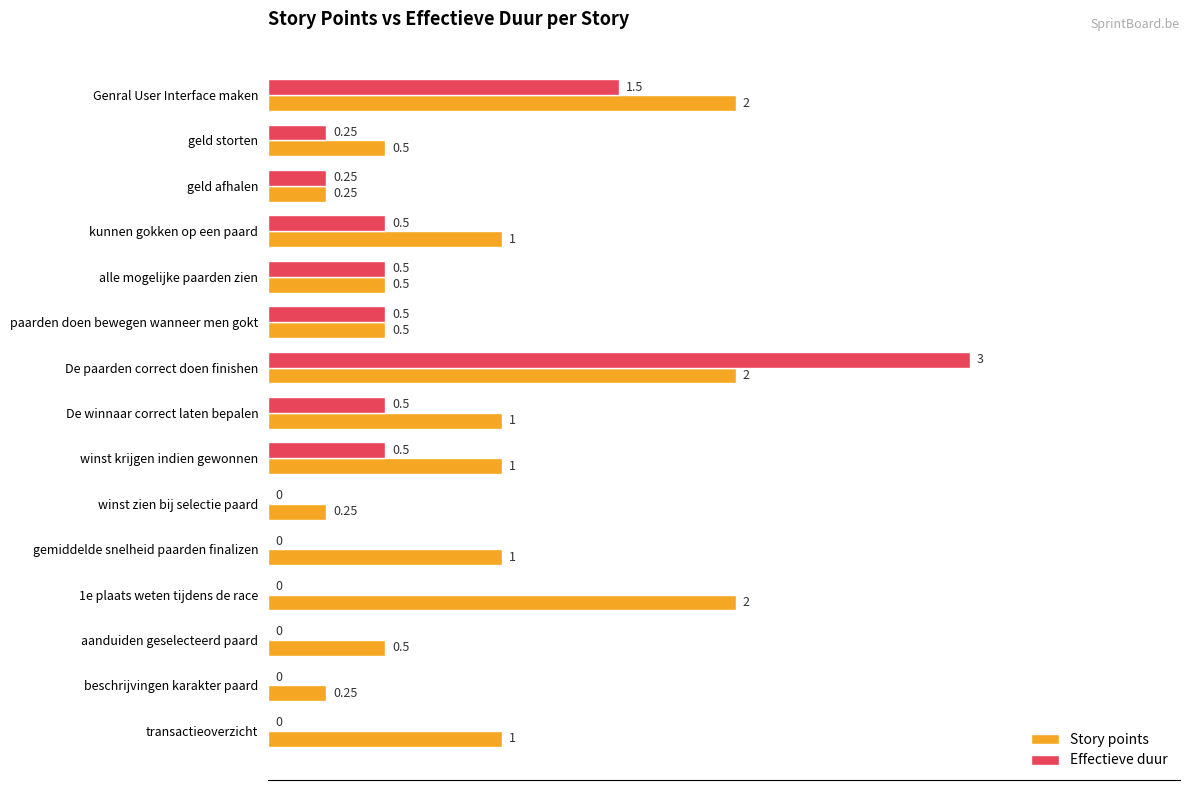

What is the average value of the Effectieve duur series?

0.5